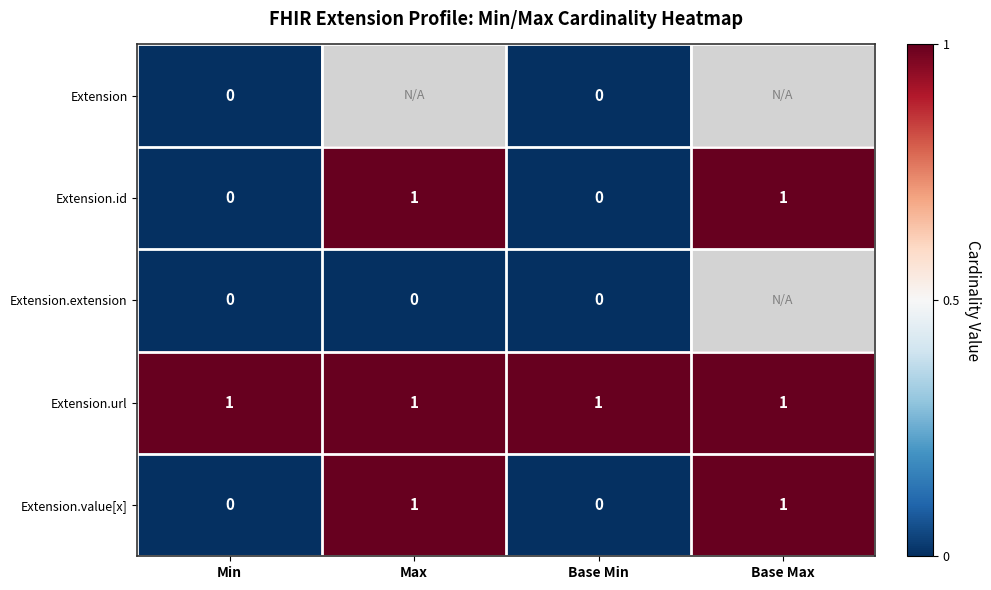

Count the Extension.value[x] values in the range 0 to 1.

4